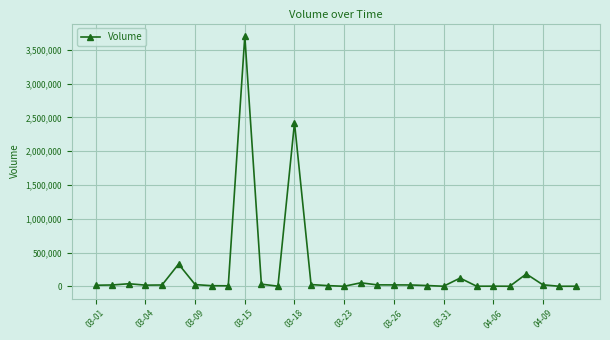

How many values are below 19500?

15